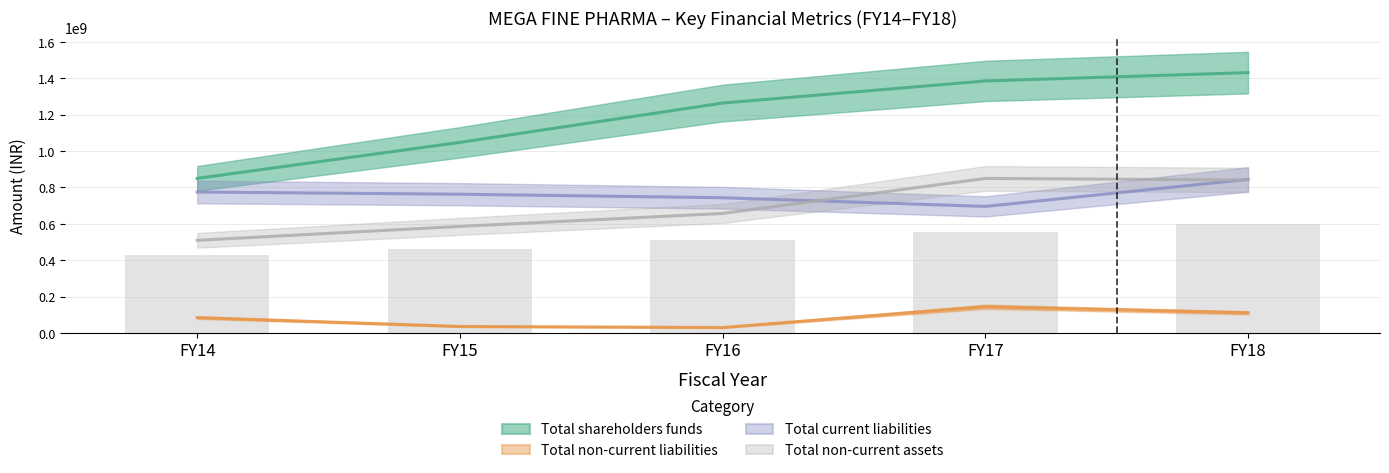

How many series are shown in this chart?

4